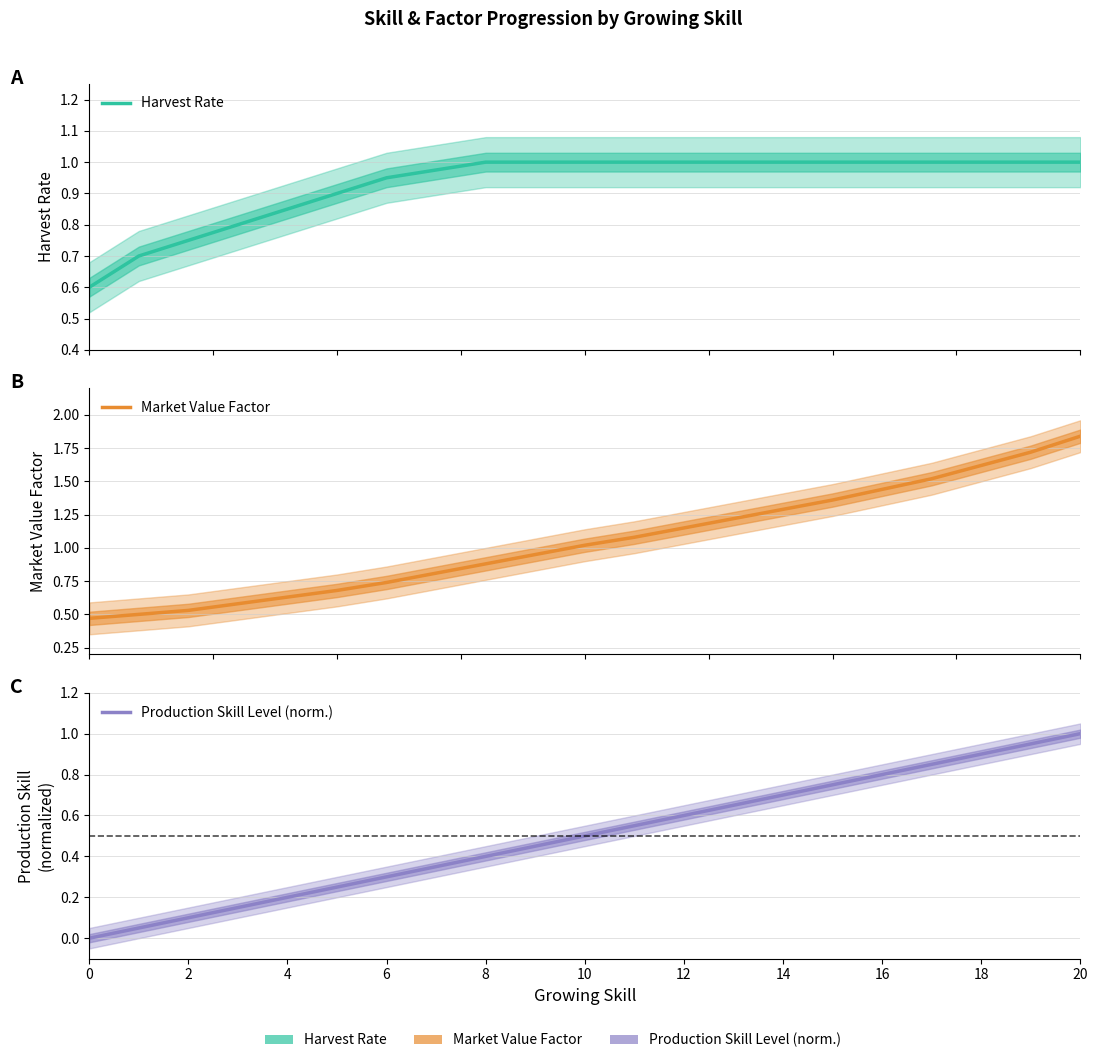

Read the Market Value Factor value at 18.

1.6